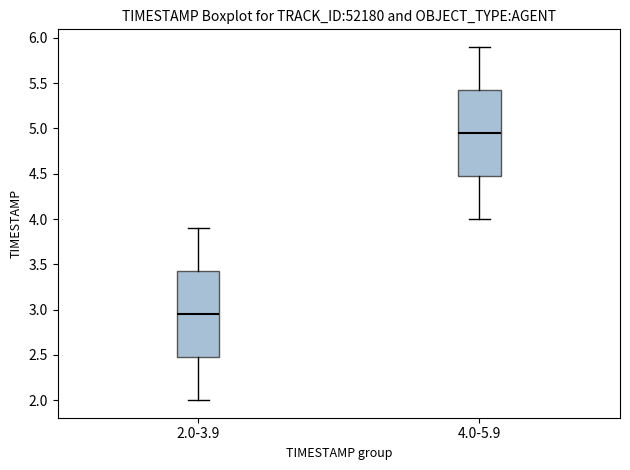

Reading left to right, transcribe this box plot: for each box, give where its median line is, the range the box spans, and where its two whiskers end, as read against the y-axis. The values are not printed on the chart, so give them approximately, as read against the axis.

2.0-3.9: median 2.95, box 2.50 to 3.45, whiskers 2.00 to 3.90
4.0-5.9: median 4.95, box 4.50 to 5.45, whiskers 4.00 to 5.90